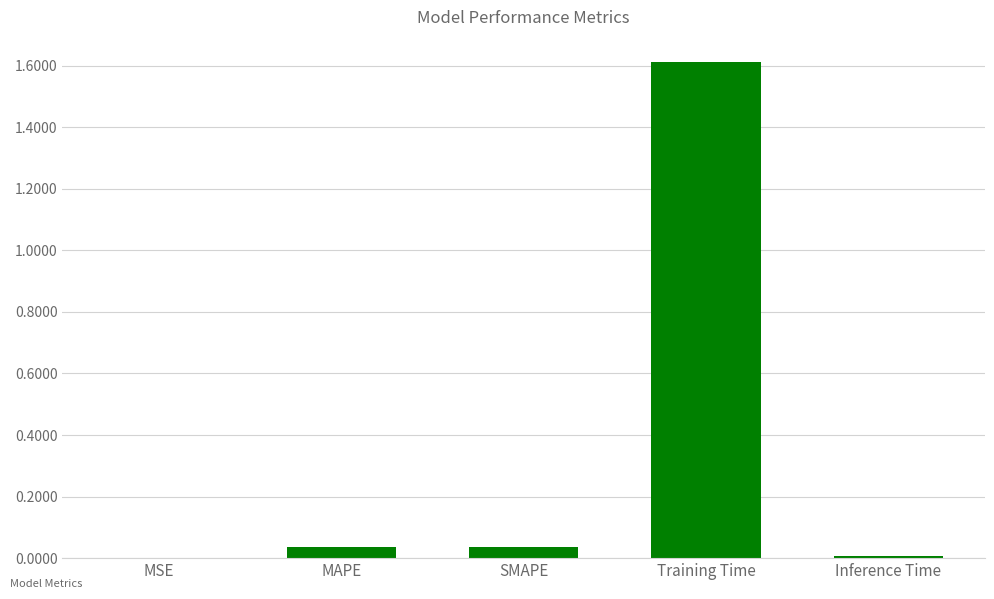

What is the greatest value displayed?

1.6